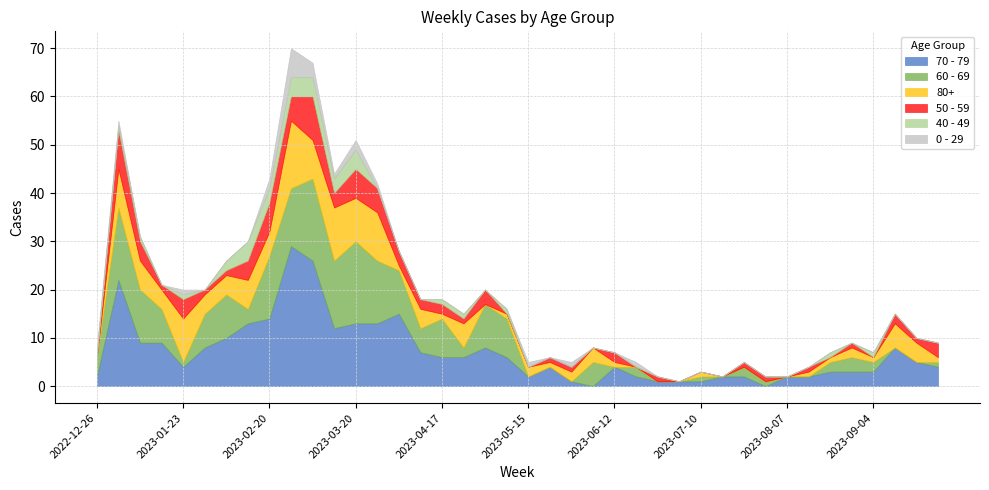

After their last crossing, which series has the higher values: 60 - 69 or 50 - 59?

50 - 59